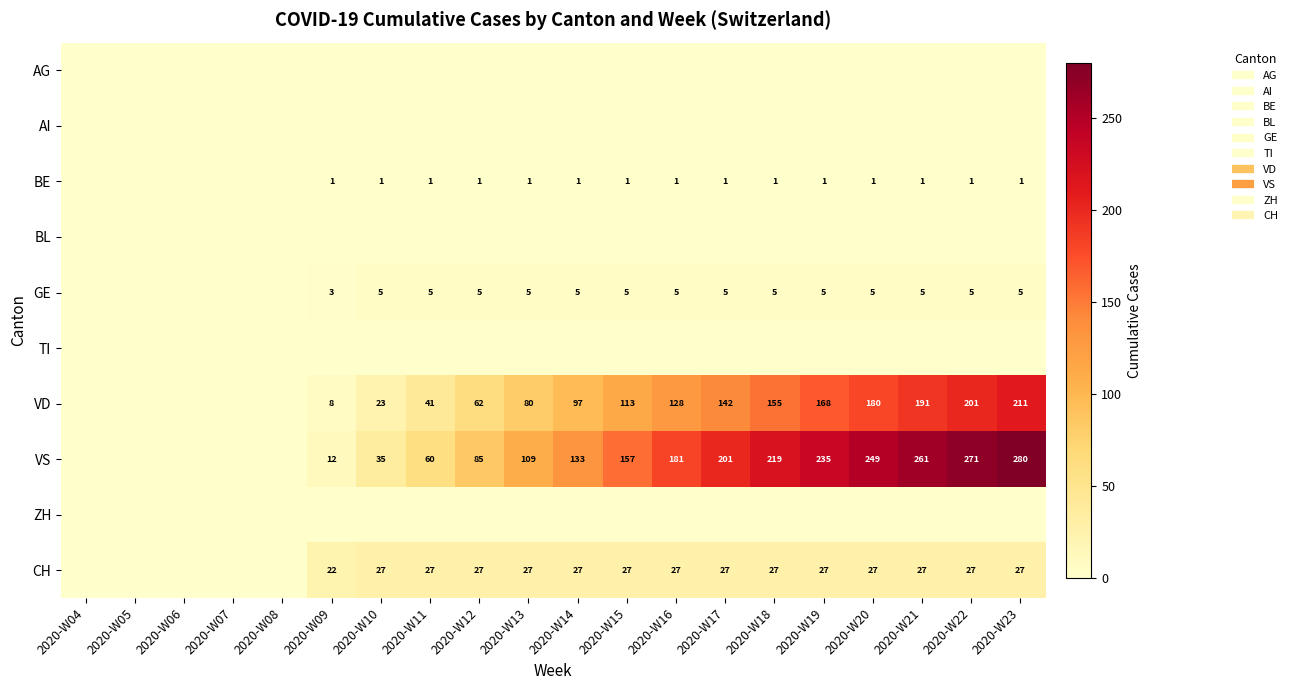

Rank the categories by TI value from highest to lowest.

2020-W04, 2020-W05, 2020-W06, 2020-W07, 2020-W08, 2020-W09, 2020-W10, 2020-W11, 2020-W12, 2020-W13, 2020-W14, 2020-W15, 2020-W16, 2020-W17, 2020-W18, 2020-W19, 2020-W20, 2020-W21, 2020-W22, 2020-W23